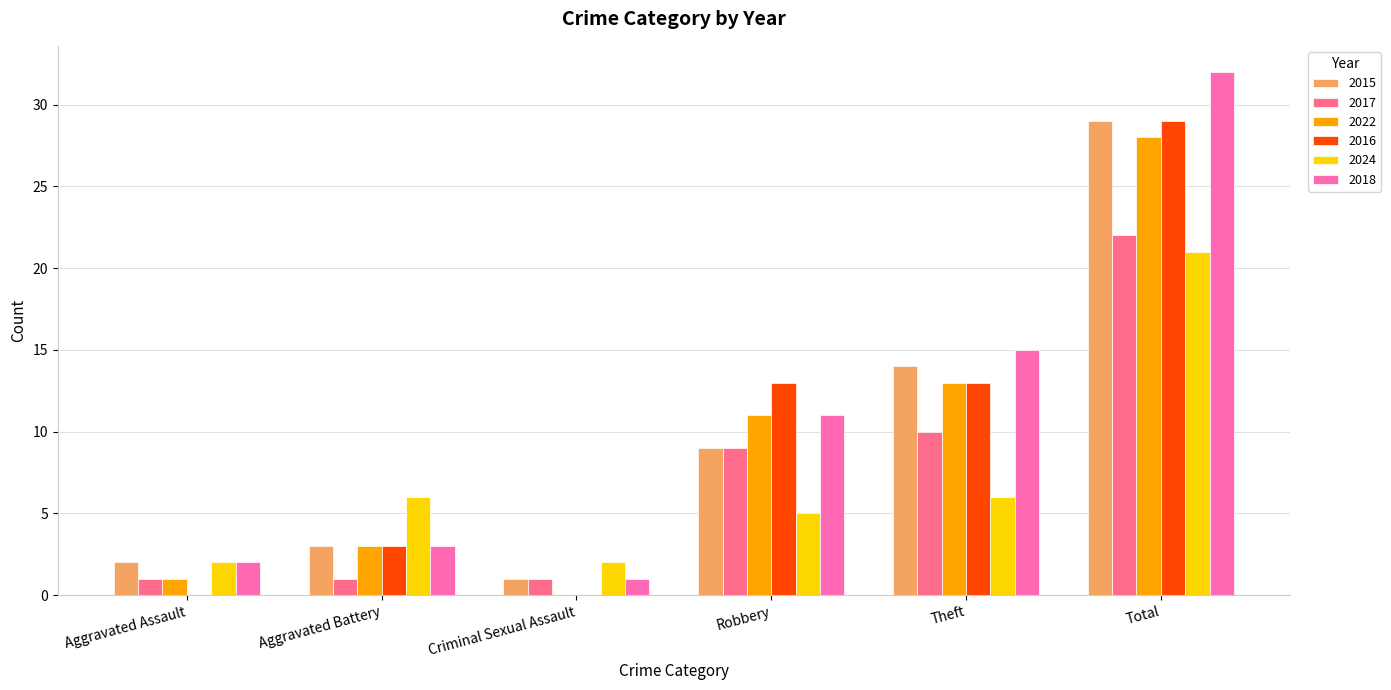

Are the bars grouped side by side (vs. stacked)?

Yes